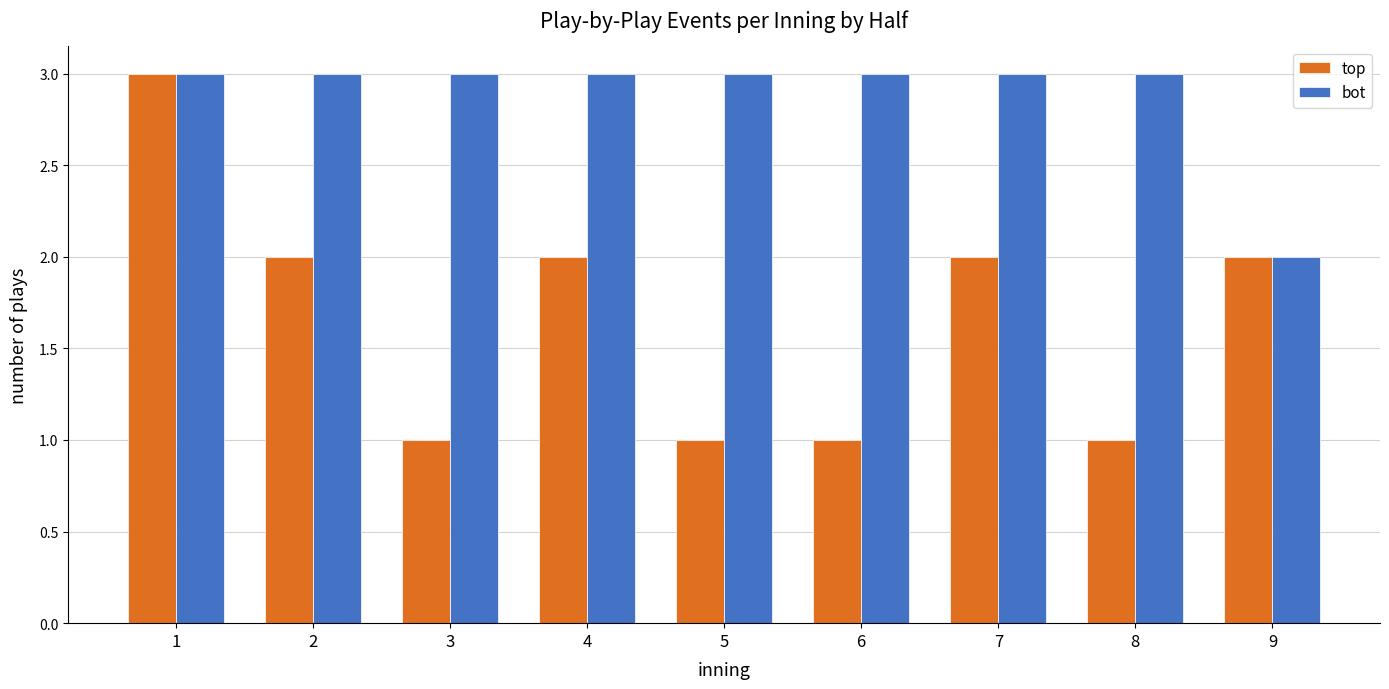

The value of bot at 9 is 2. True or false?

True